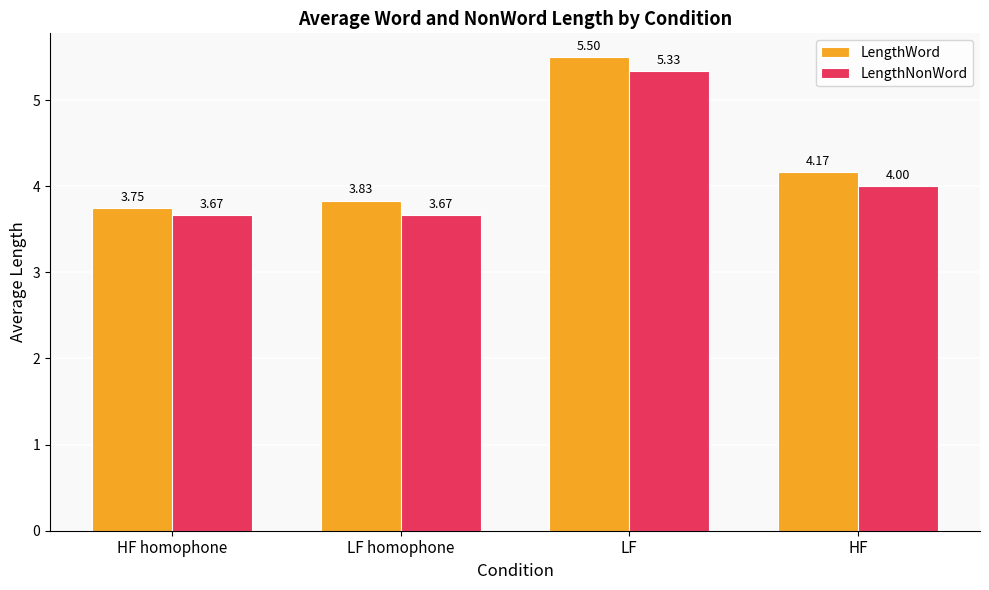

At how many categories does at least one series exceed 4?

2